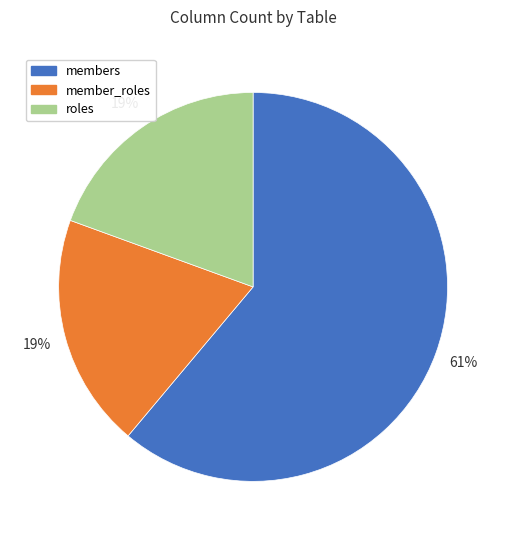

The members slice represents 46% of the pie. True or false?

False